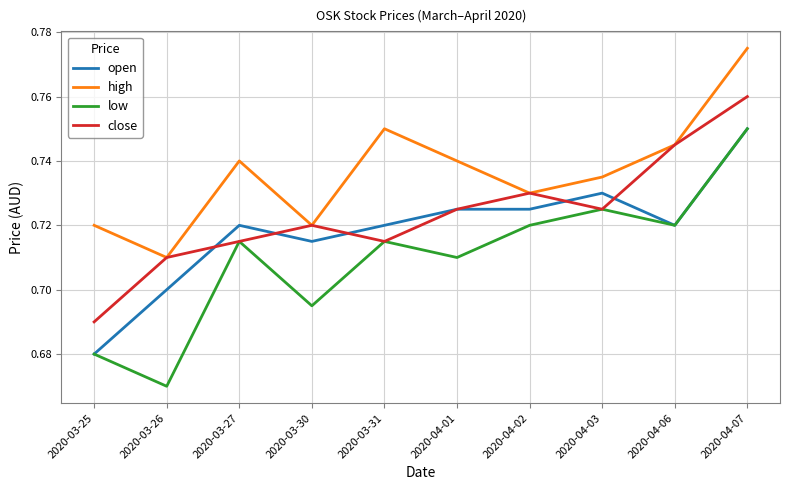

What position from the left is 2020-03-25?

1